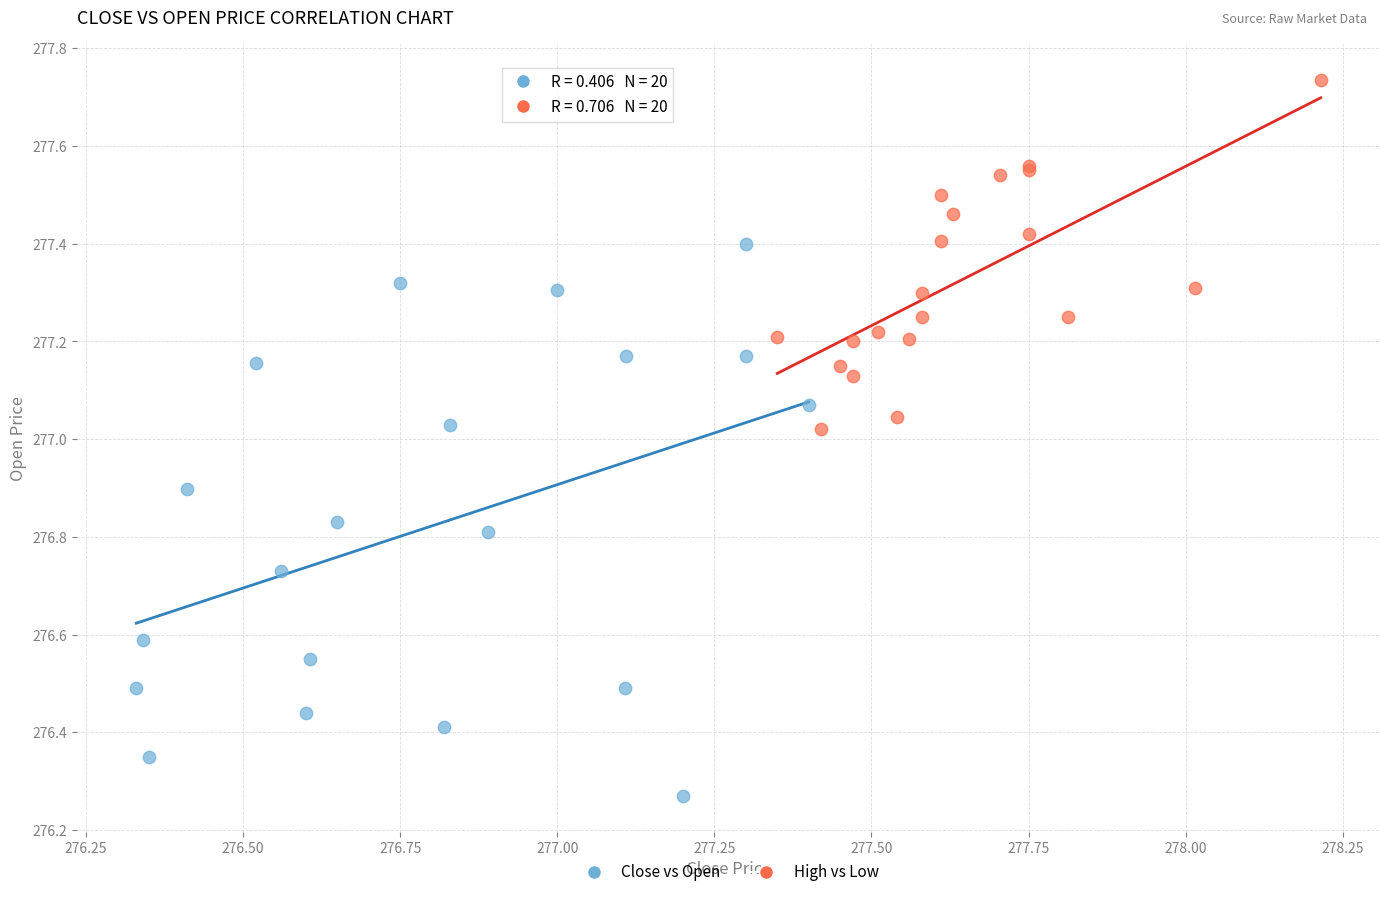

Which series contains the highest Y value?

High vs Low